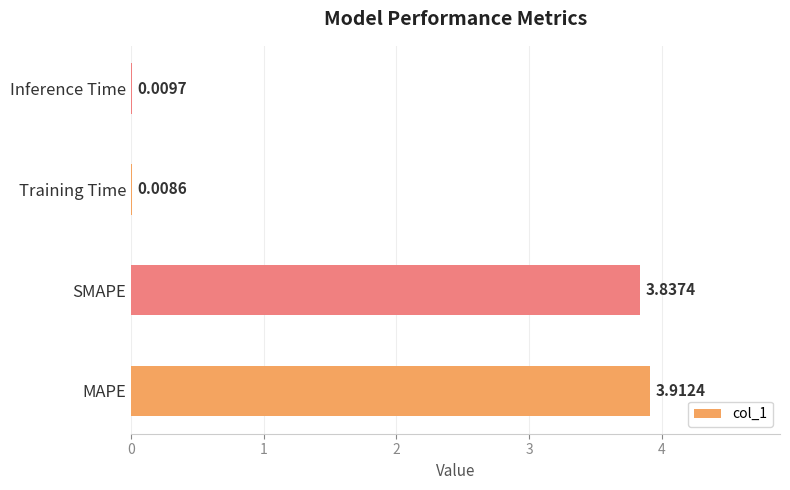

What is the maximum value shown in the chart?

3.9